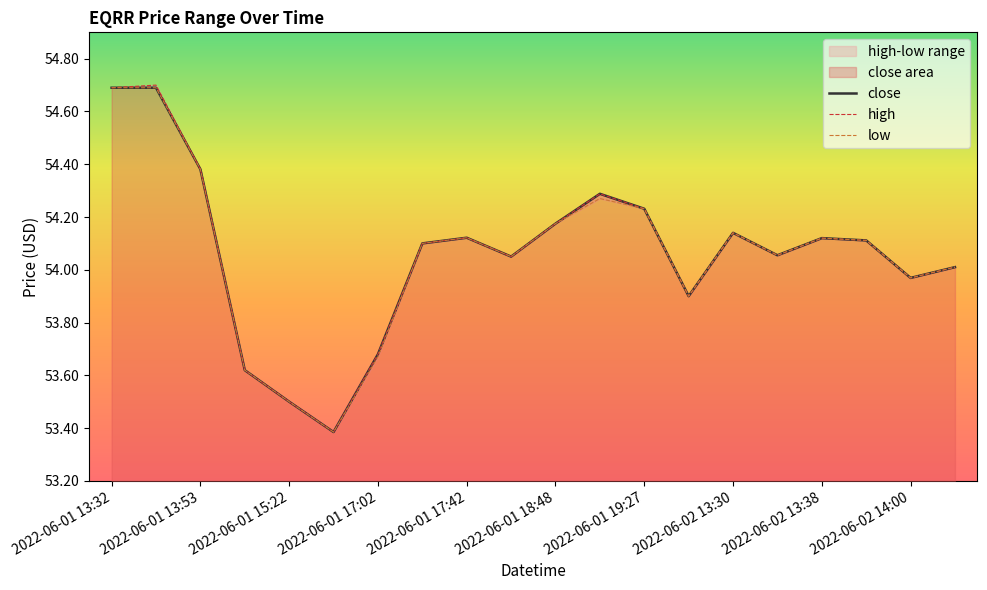

In high, how many points are higher than both neighbors (excluding endpoints)?

5